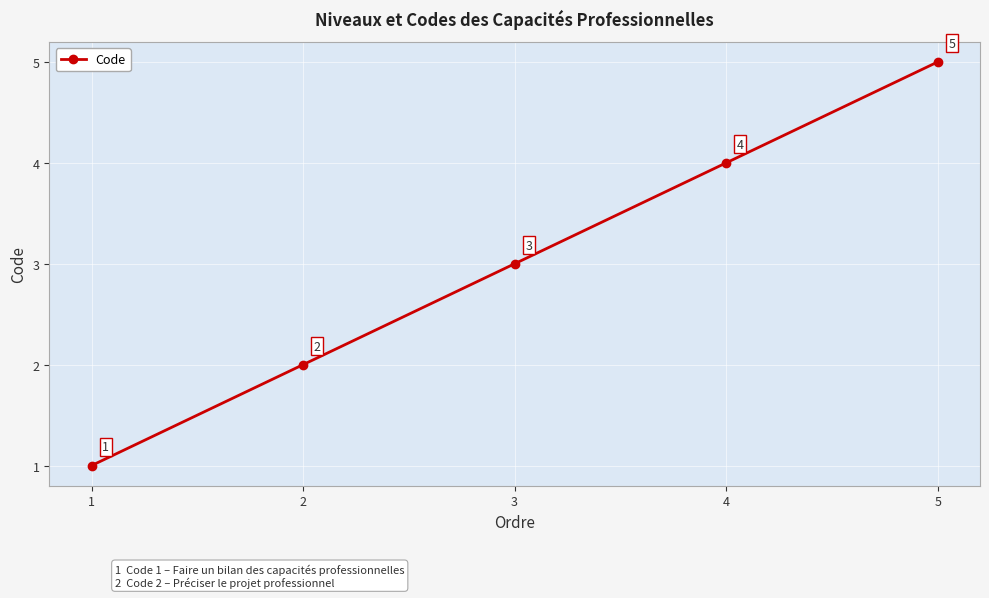

How many series are shown in this chart?

1